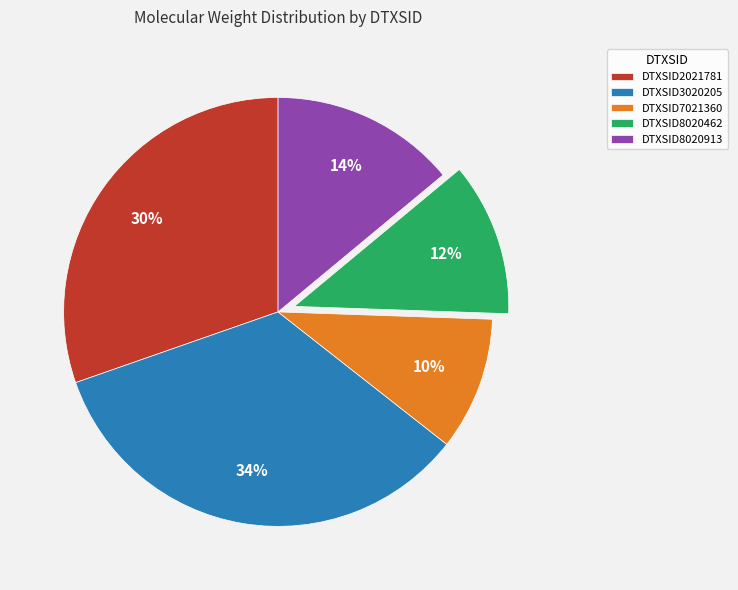

To the nearest percent, what percentage of the pie is DTXSID7021360?

10%